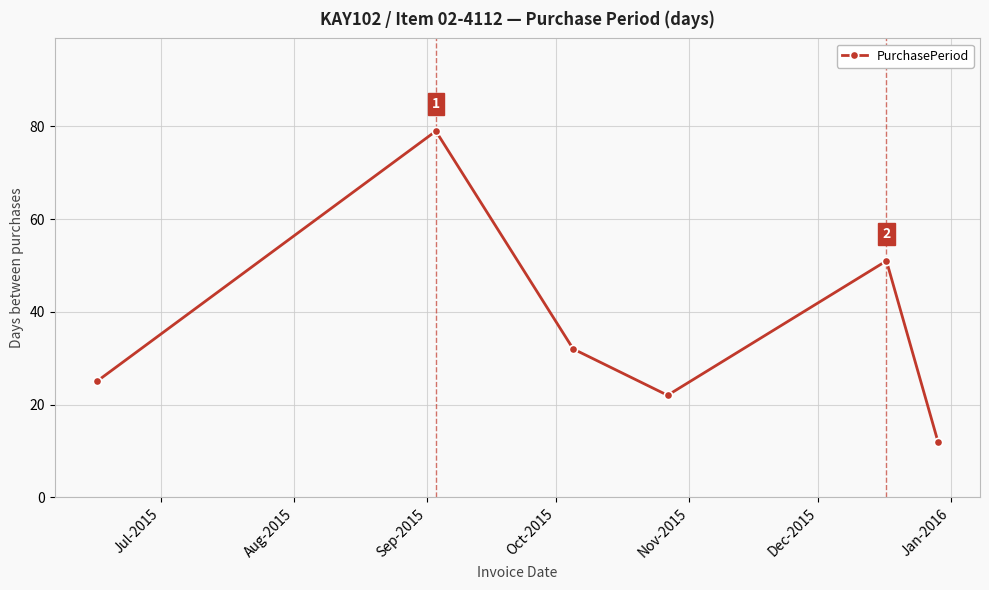

How many interior local valleys (lower than both neighbors) does the data have?

1